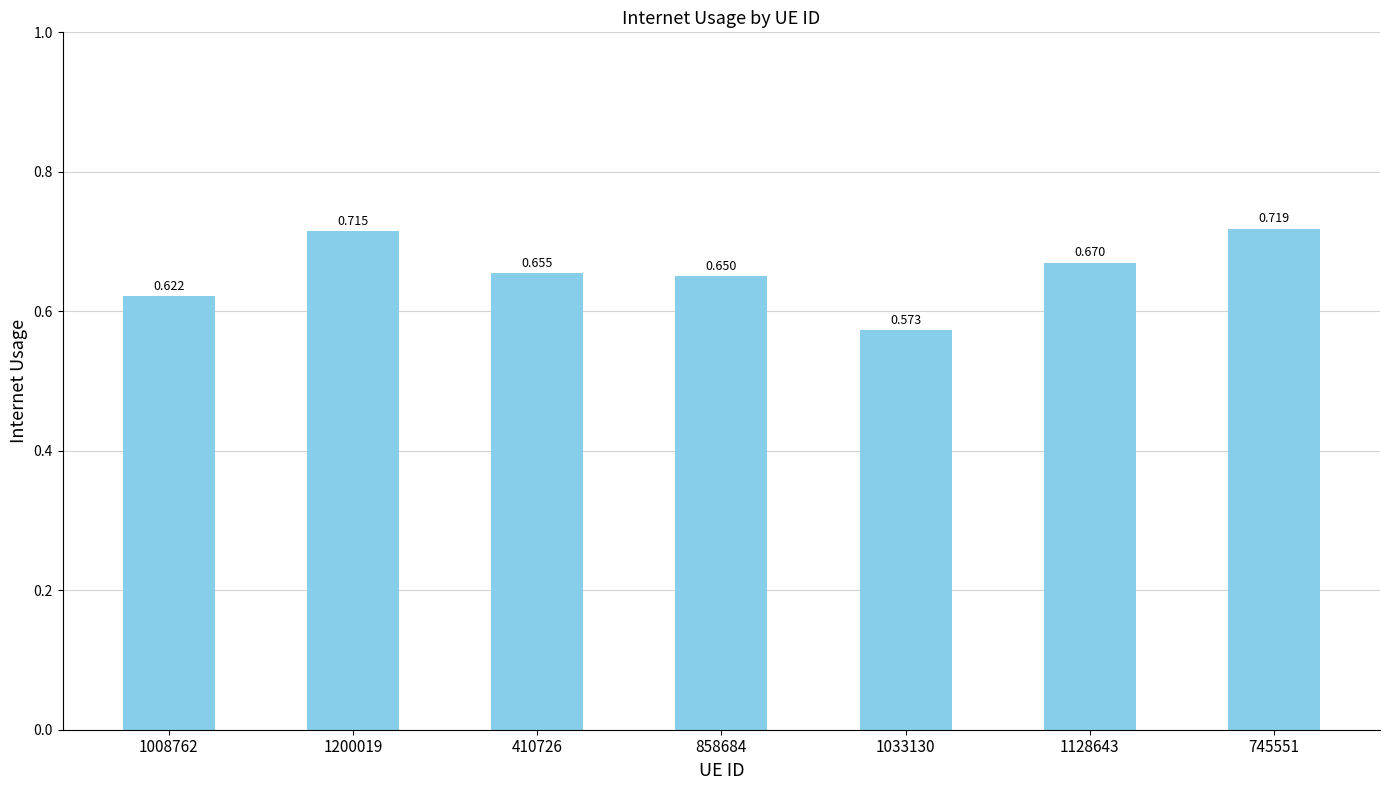

Which has a higher value, 745551 or 1008762?

745551